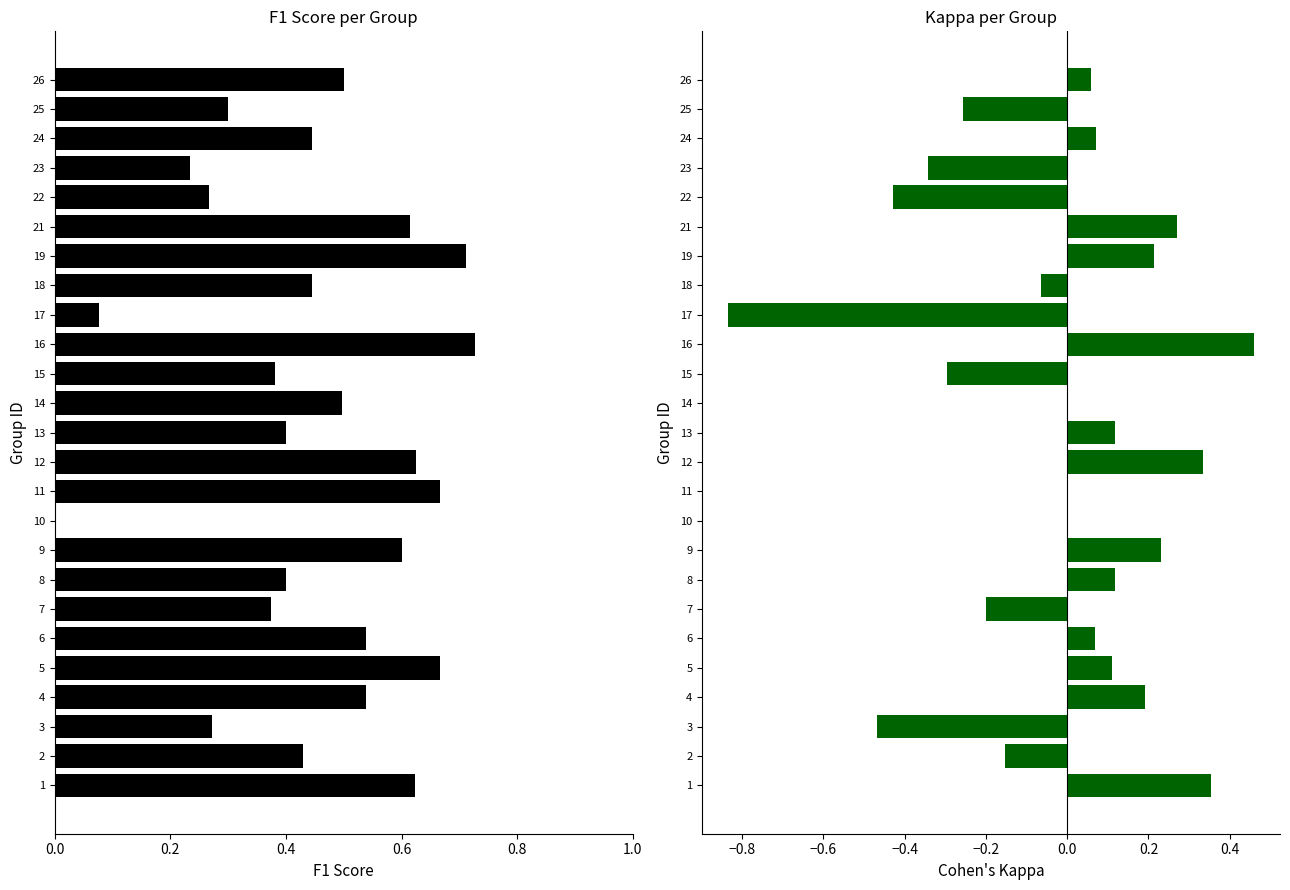

Reading left to right, what are all the values shown in this chart?

f1: 0.6	0.4	0.3	0.5	0.7	0.5	0.4	0.4	0.6	0.0	0.7	0.6	0.4	0.5	0.4	0.7	0.1	0.4	0.7	0.6	0.3	0.2	0.4	0.3	0.5
kappa: 0.4	-0.2	-0.5	0.2	0.1	0.1	-0.2	0.1	0.2	0.0	0.0	0.3	0.1	0.0	-0.3	0.5	-0.8	-0.1	0.2	0.3	-0.4	-0.3	0.1	-0.3	0.1